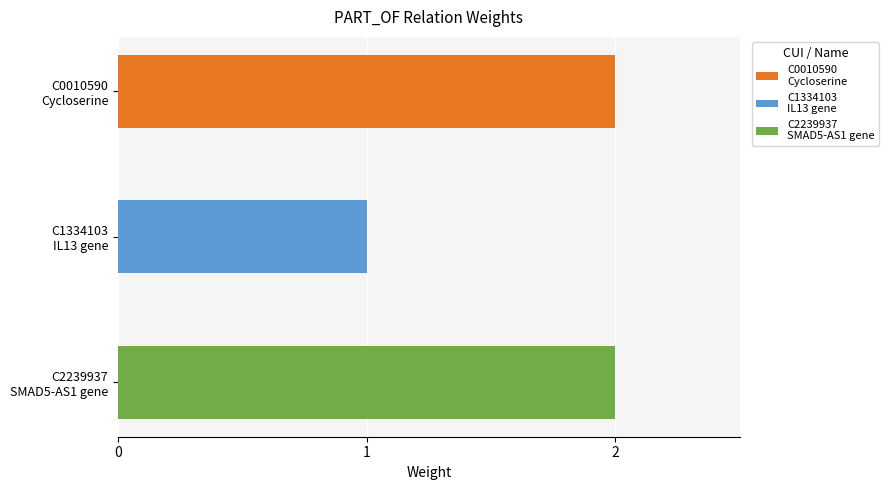

Rank the categories by value from lowest to highest.

C1334103
IL13 gene, C0010590
Cycloserine, C2239937
SMAD5-AS1 gene